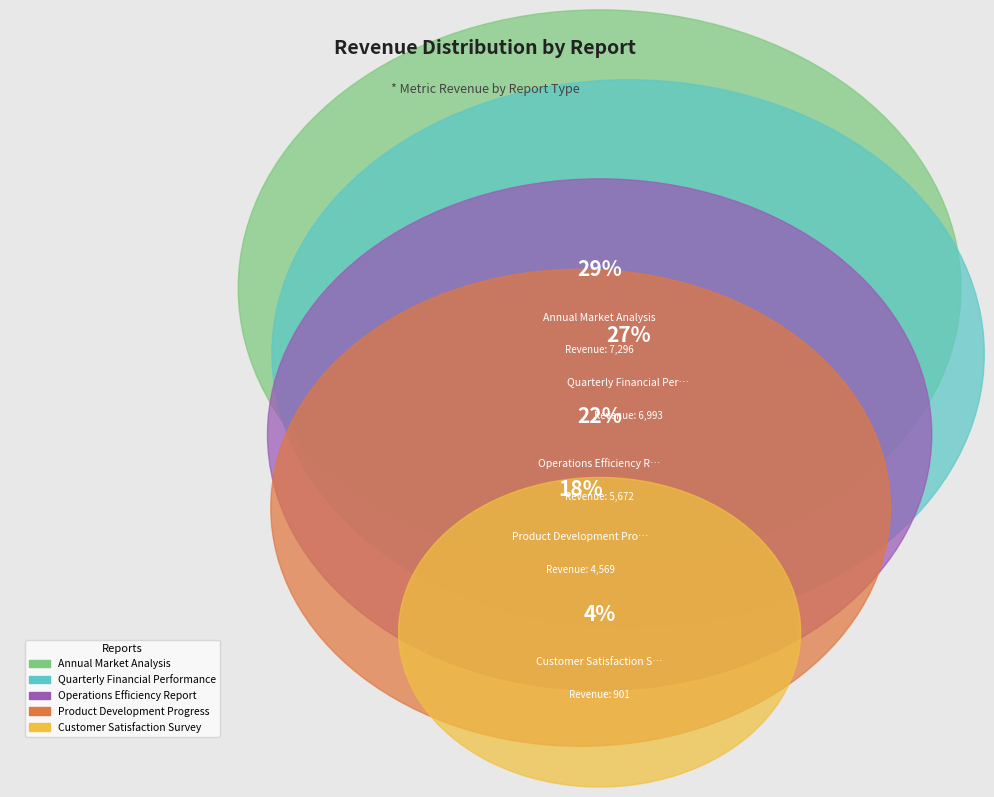

Rank the categories by value from lowest to highest.

Customer Satisfaction Survey, Product Development Progress, Operations Efficiency Report, Quarterly Financial Performance, Annual Market Analysis